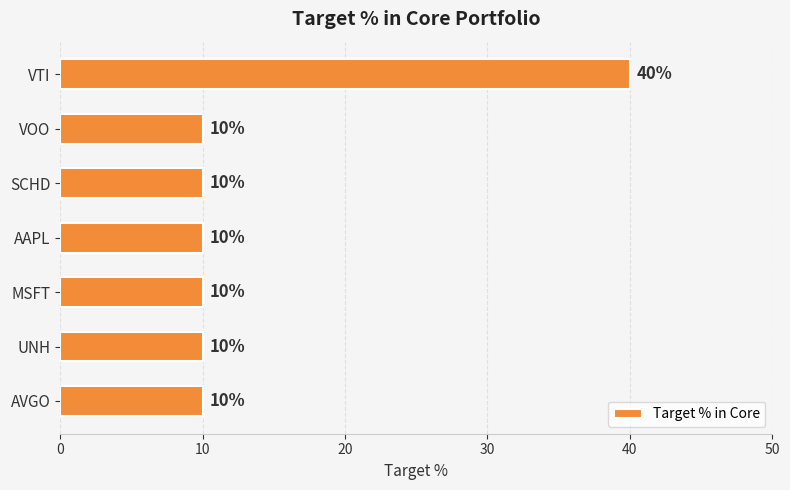

How many bars are there in total?

7